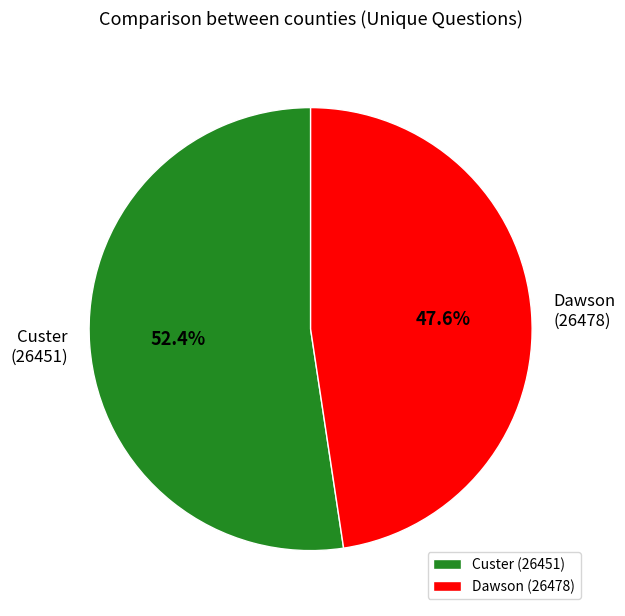

Is Custer (26451) the majority of the pie?

Yes